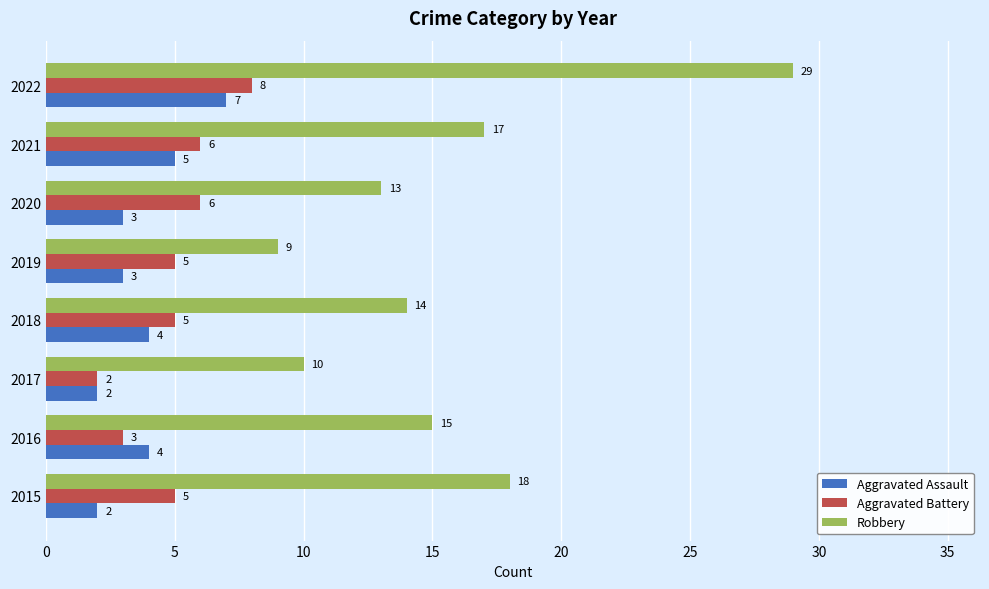

At which label does Aggravated Battery reach its peak?

2022